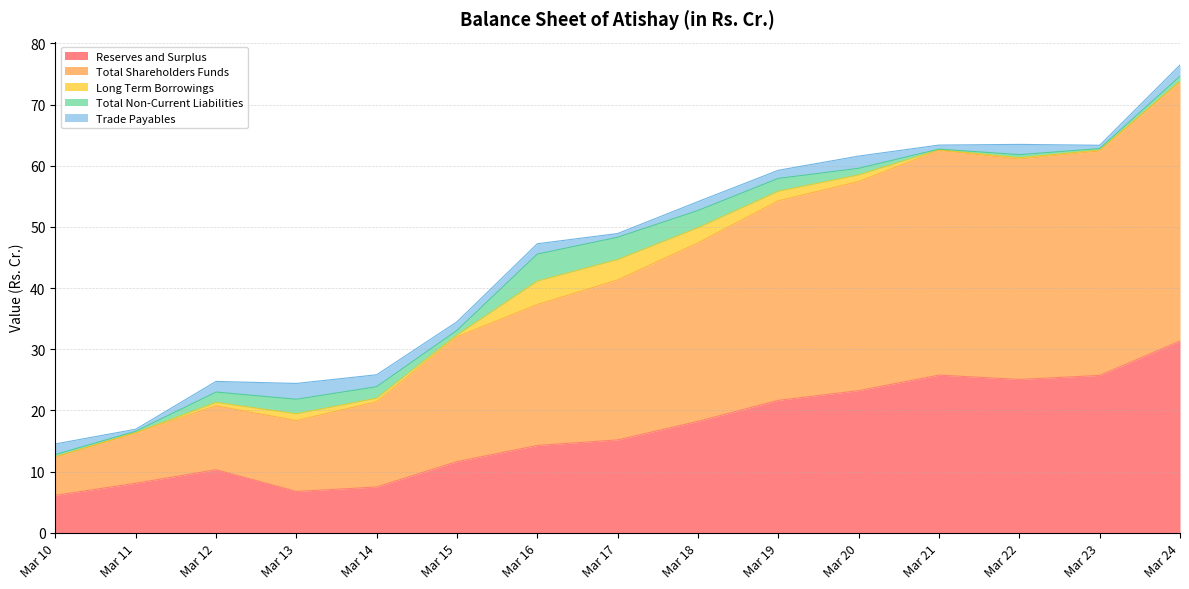

True or false: Long Term Borrowings and Total Non-Current Liabilities cross at least once.

False